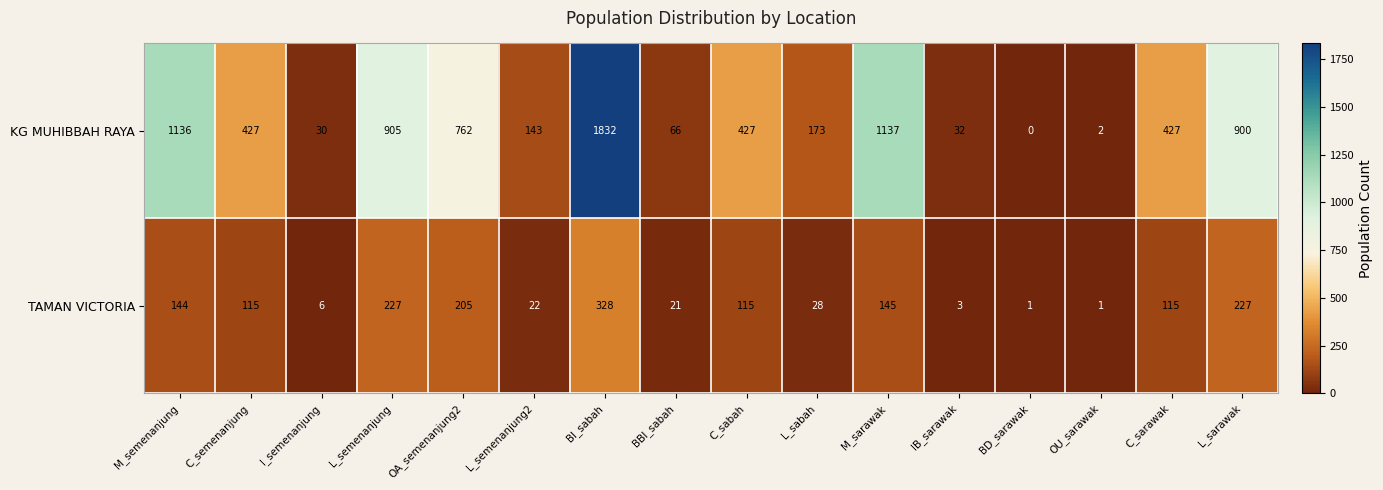

What is the total value across all series at L_sabah?

201